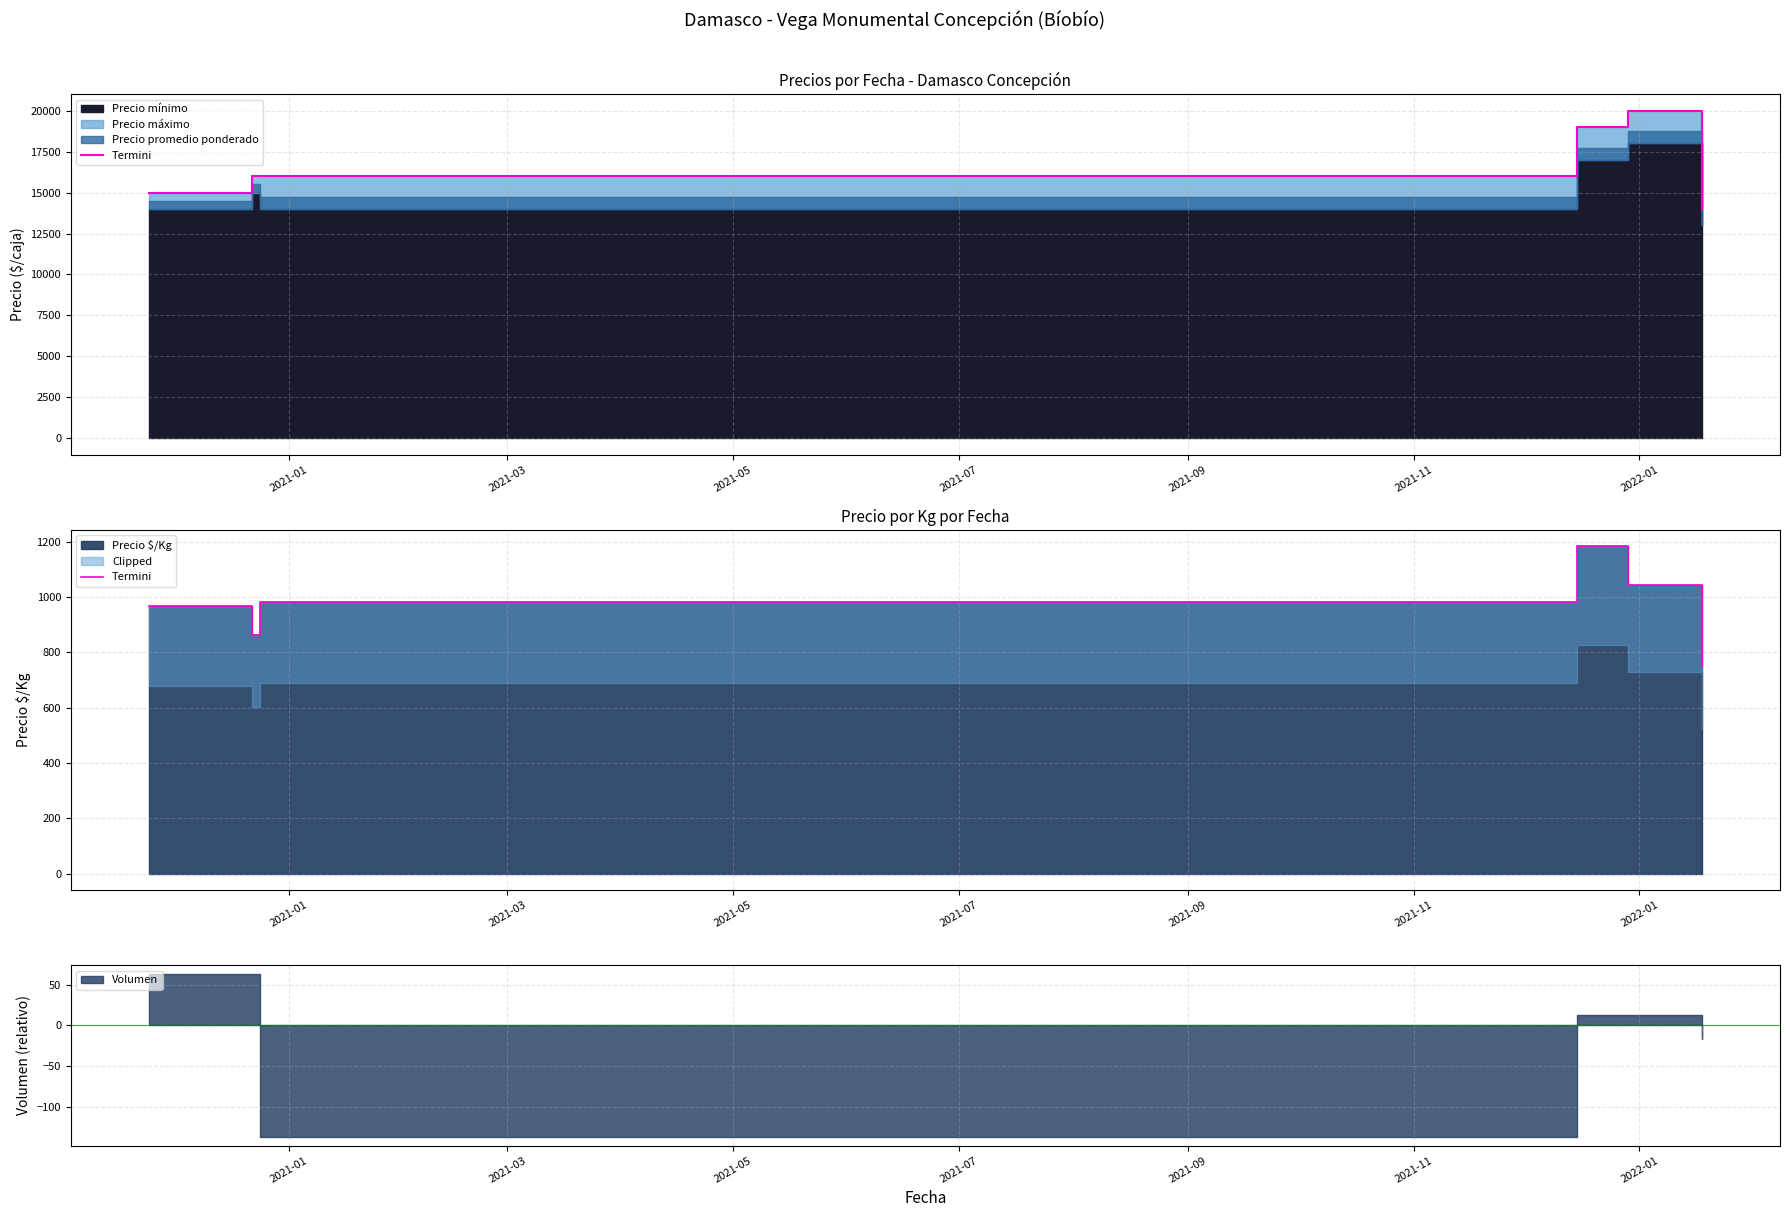

Rank the categories by value from highest to lowest.

2021-07, 2021-09, 2021-05, 2021-01, 2021-03, 2021-11